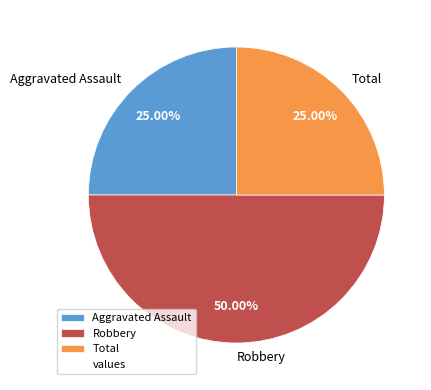

Which slice is the largest?

Robbery